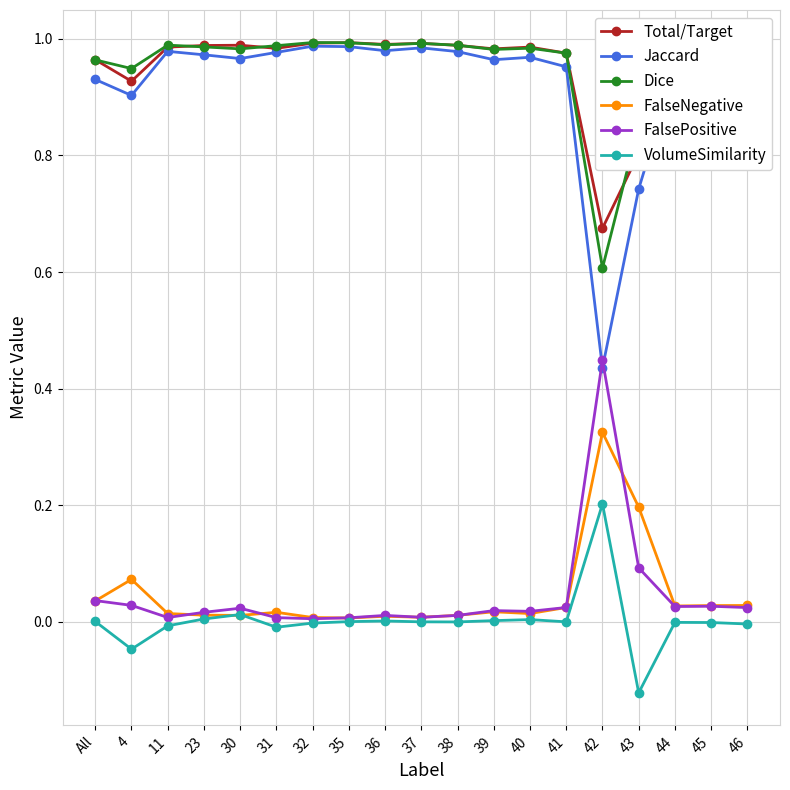

What is the highest value of the VolumeSimilarity series?

0.2